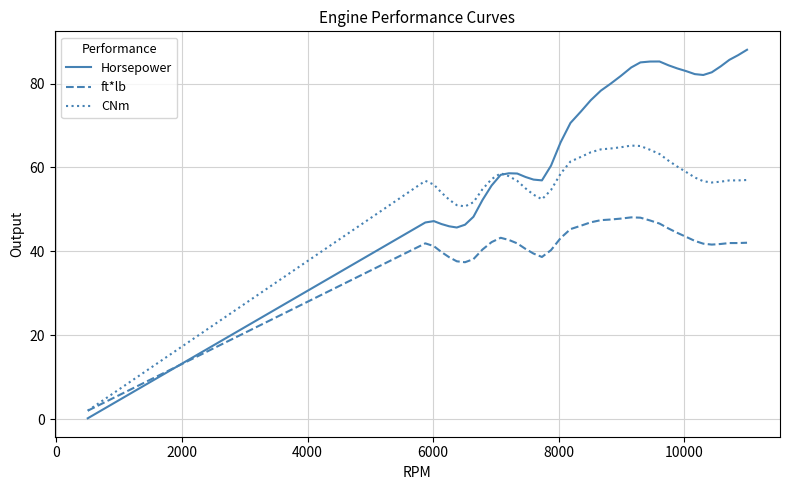

Which series has the widest spread of values?

Horsepower